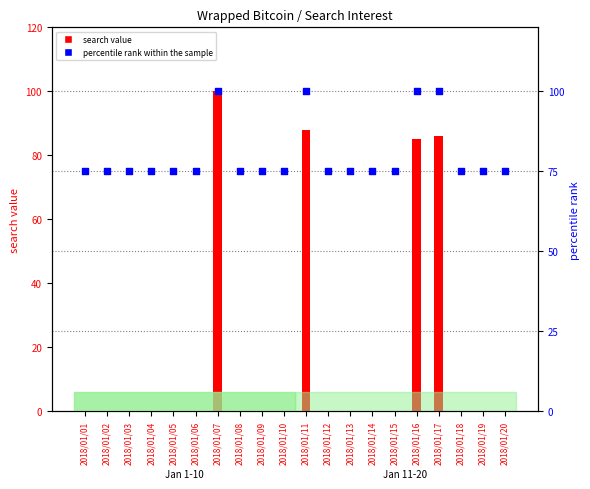

Which series reaches the maximum Y coordinate?

search value